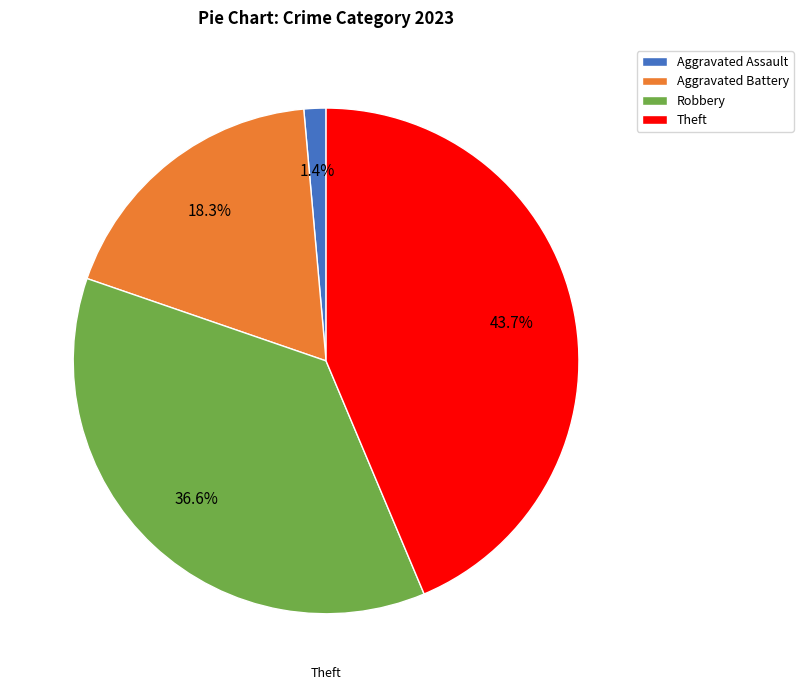

Count the number of slices in the pie.

4